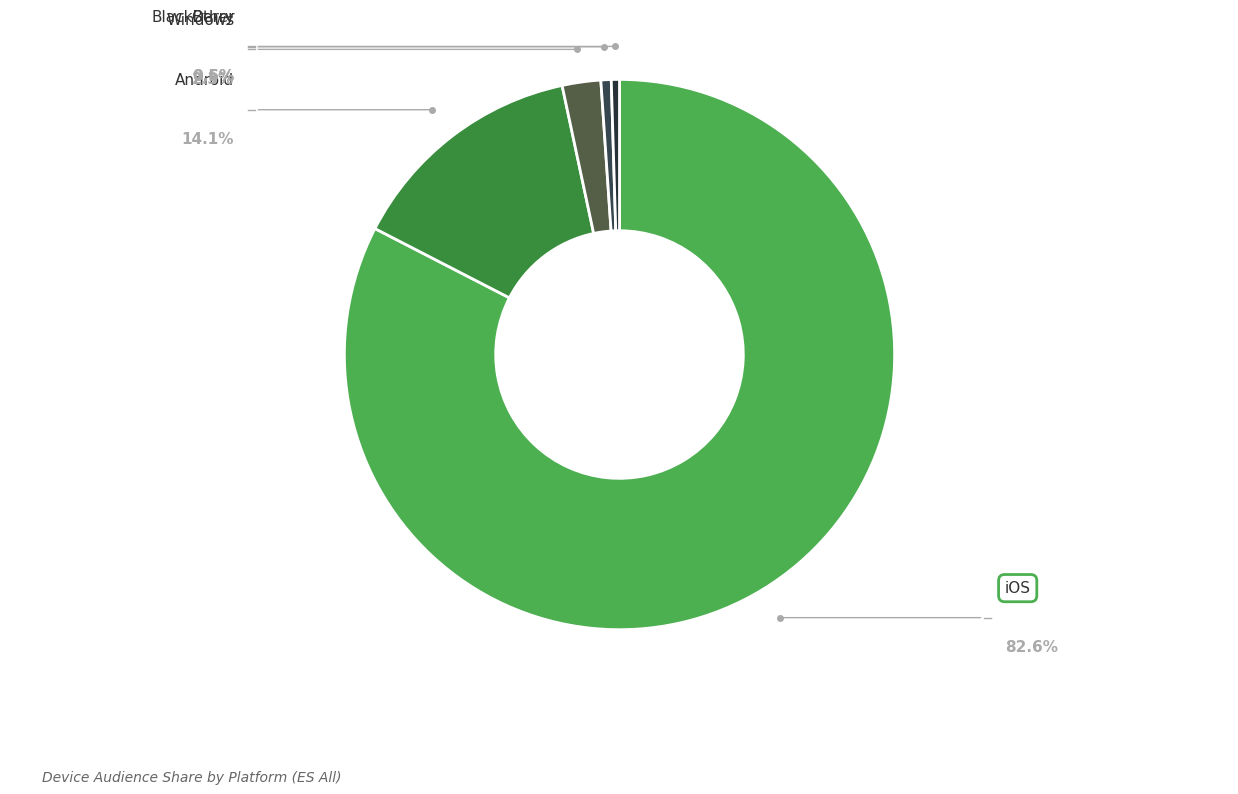

How many slices are in this pie chart?

5